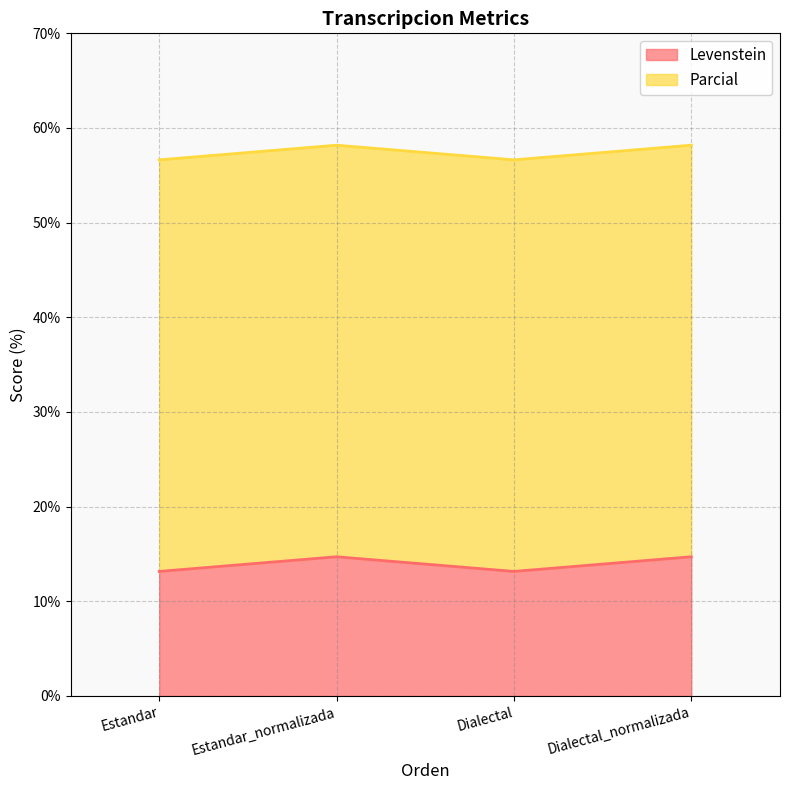

What position from the left is Dialectal_normalizada?

4